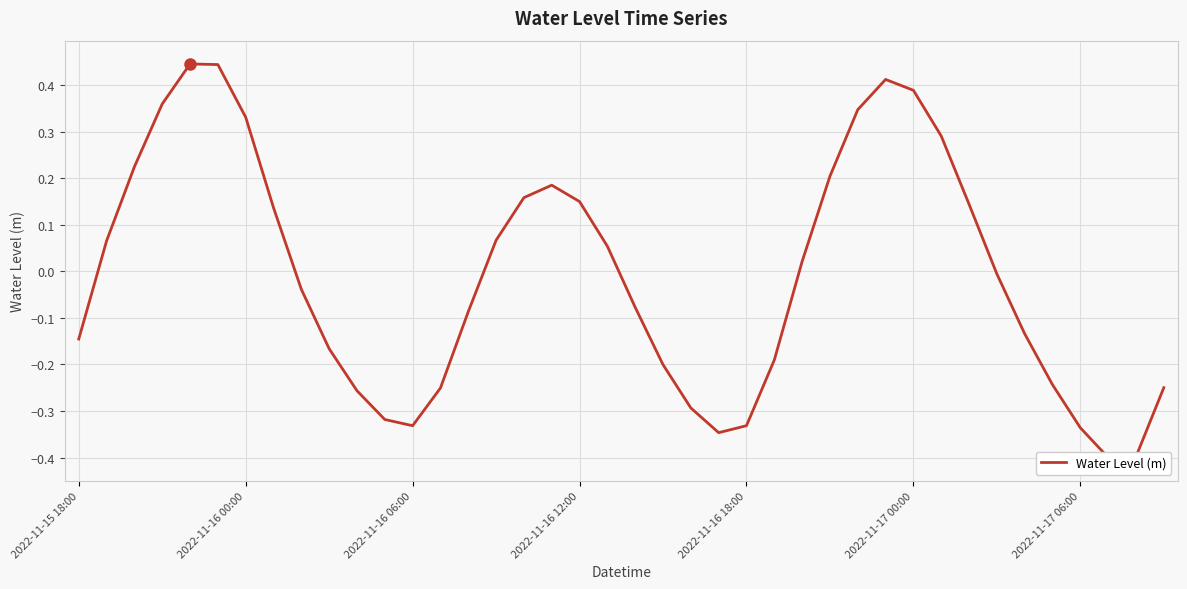

True or false: there are more than 1 points higher than both neighbors.

True